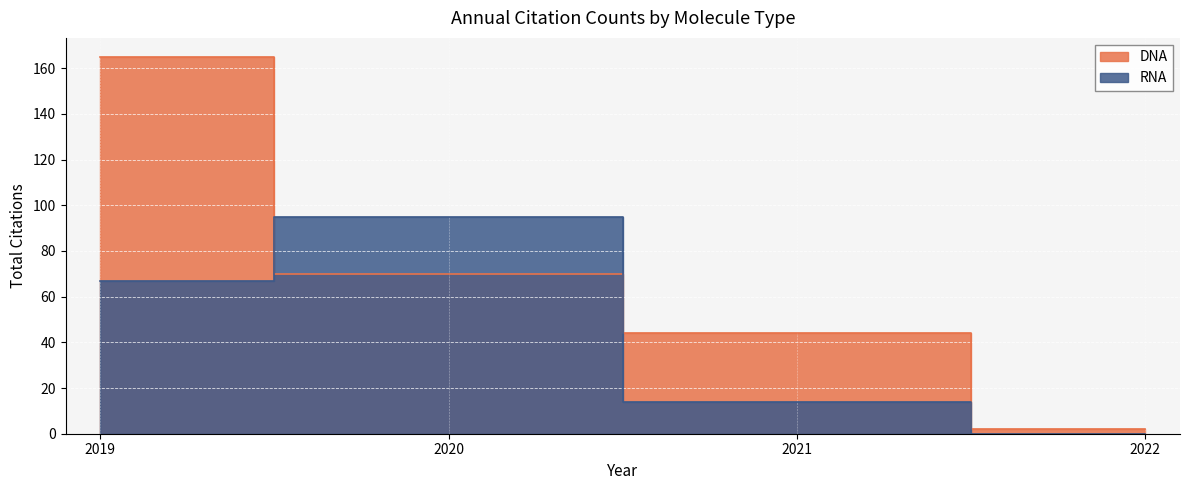

How many lines are shown in the chart?

2